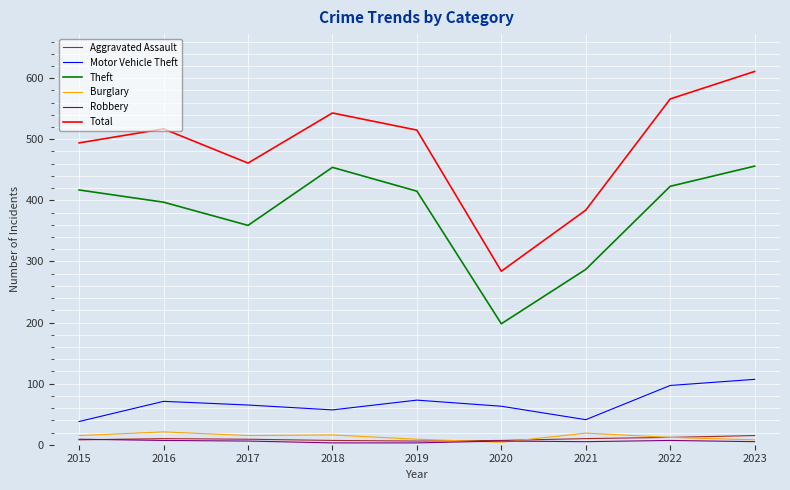

Is it true that Robbery equals 6 at 2017?

True